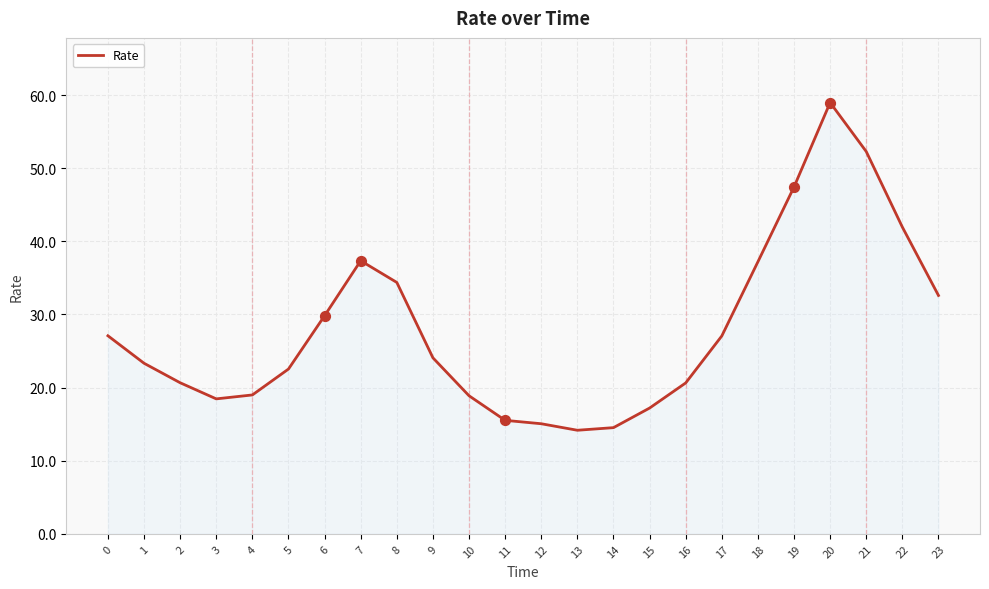

Approximately how many times larger is the value at 3 compared to 15?

1.1